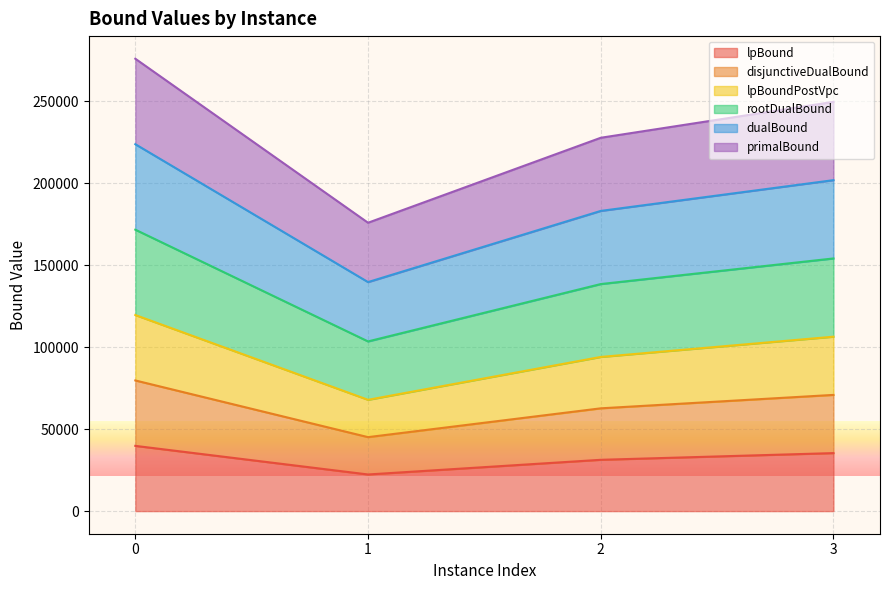

How many lines are shown in the chart?

6